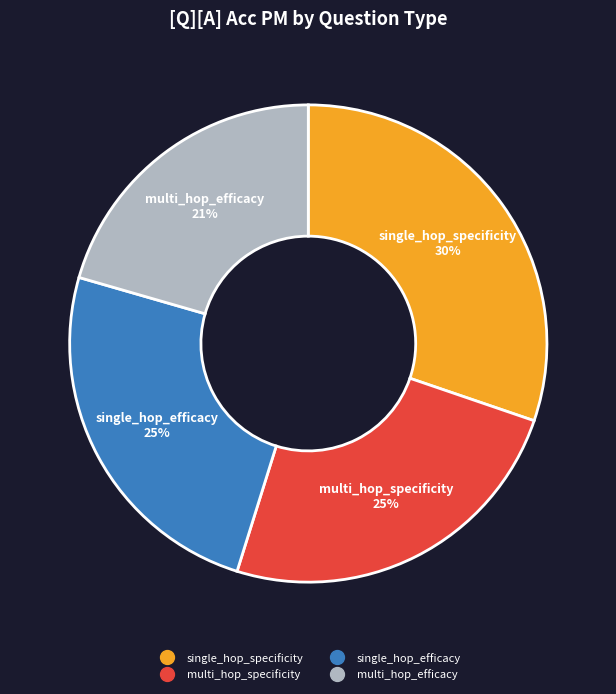

To the nearest percent, what is the average slice percentage?

25%